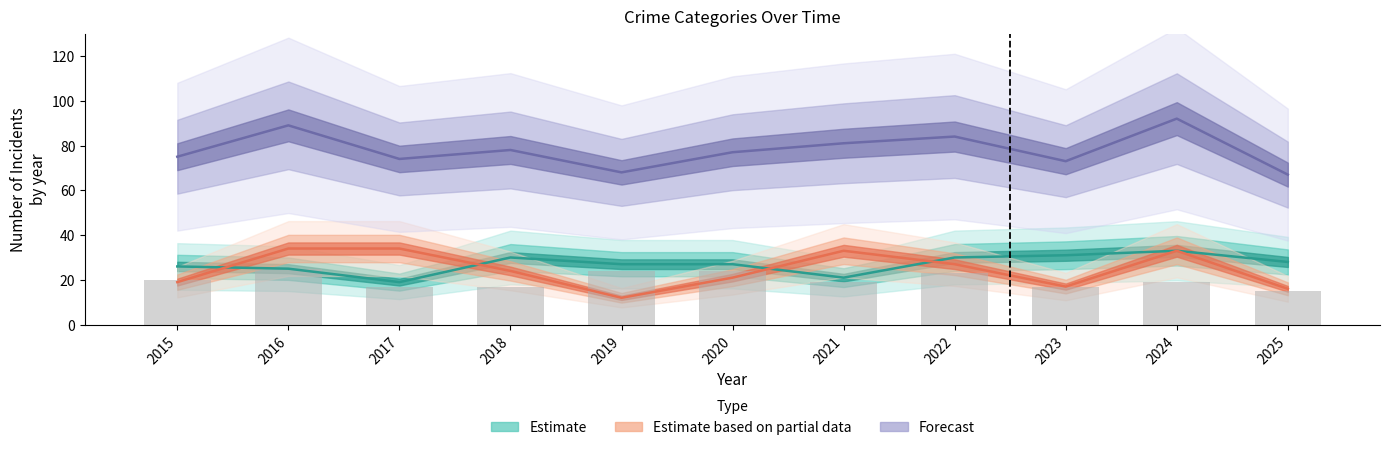

Reading right to left, what are all the values shown in this chart?

Aggravated Assault (Estimate): 2025=28	2024=33	2023=31	2022=30	2021=21	2020=27	2019=27	2018=30	2017=19	2016=25	2015=26
Robbery (Partial Data): 2025=16	2024=33	2023=17	2022=27	2021=33	2020=21	2019=12	2018=24	2017=34	2016=34	2015=19
Total (Forecast): 2025=67	2024=92	2023=73	2022=84	2021=81	2020=77	2019=68	2018=78	2017=74	2016=89	2015=75
Aggravated Battery: 2025=15	2024=19	2023=17	2022=23	2021=19	2020=24	2019=24	2018=17	2017=17	2016=25	2015=20